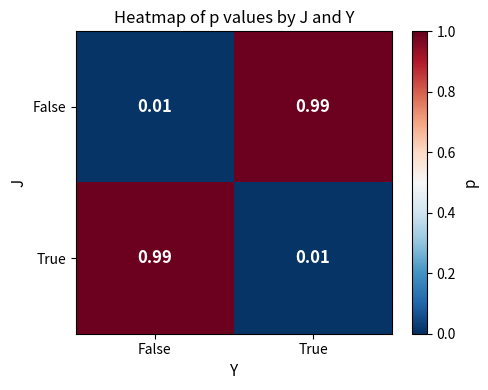

At which label does False reach its peak?

True